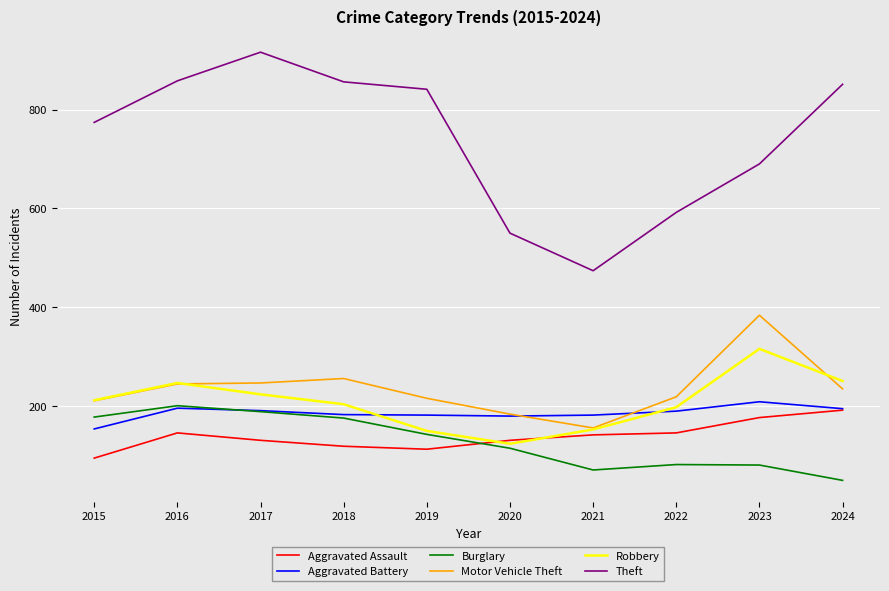

The value of Aggravated Assault at 2019 is 113. True or false?

True